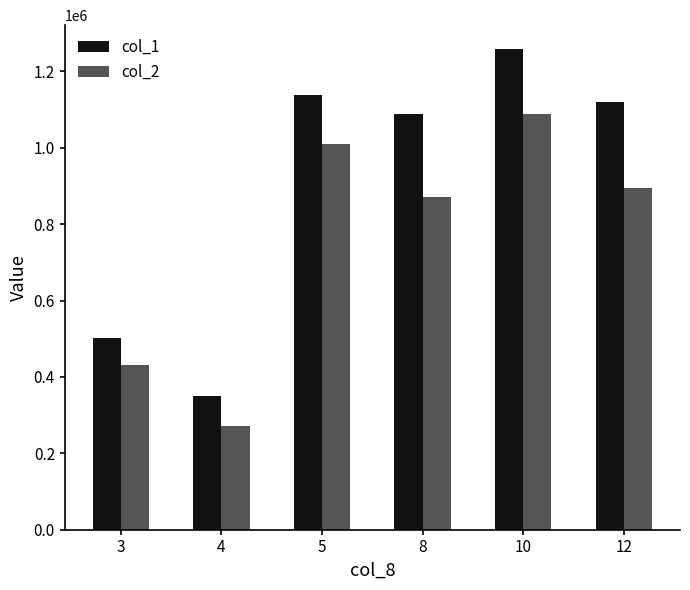

At how many categories does at least one series exceed 1066970?

4